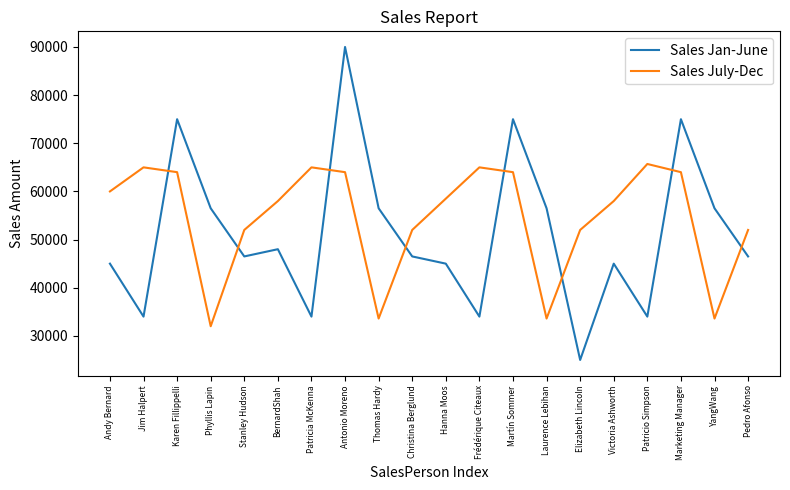

True or false: Sales July-Dec has more than 0 interior local peaks.

True